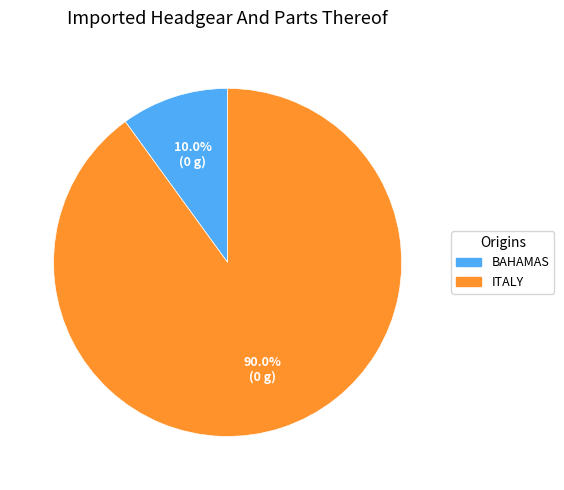

Rank the categories by value from highest to lowest.

ITALY, BAHAMAS